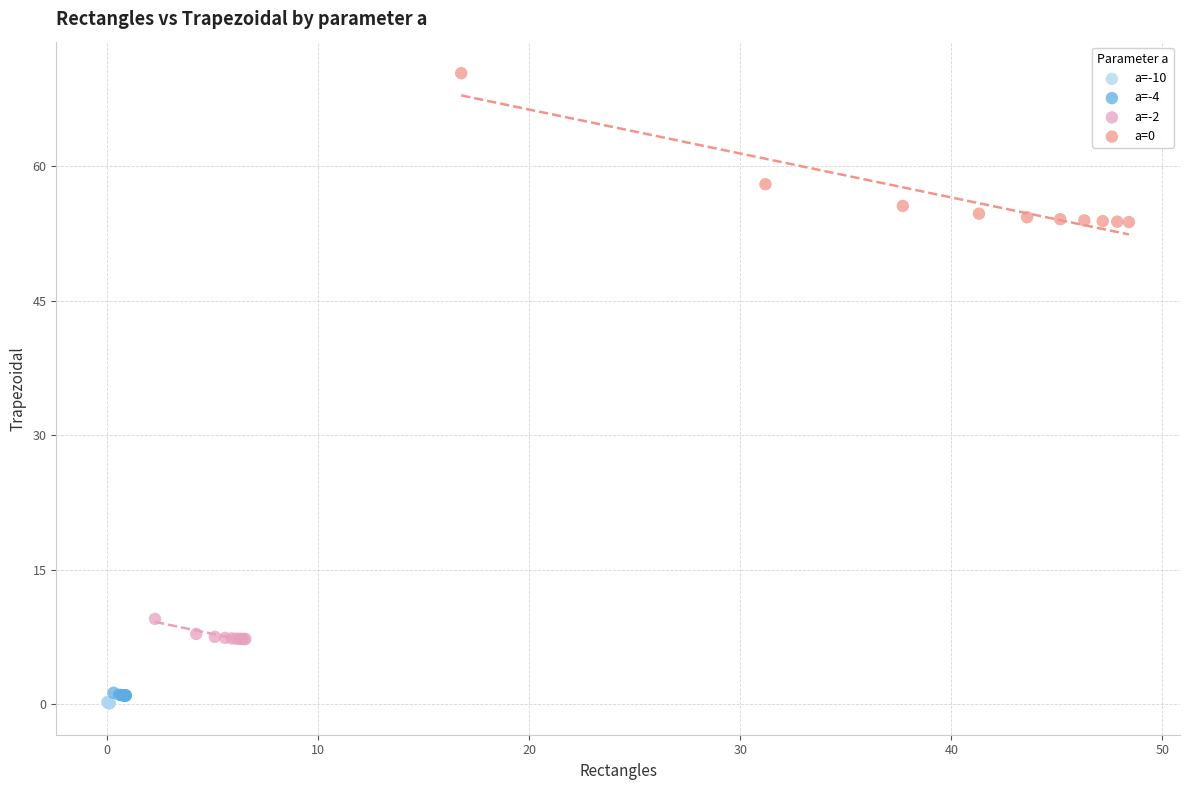

Which series contains the highest Y value?

a=0